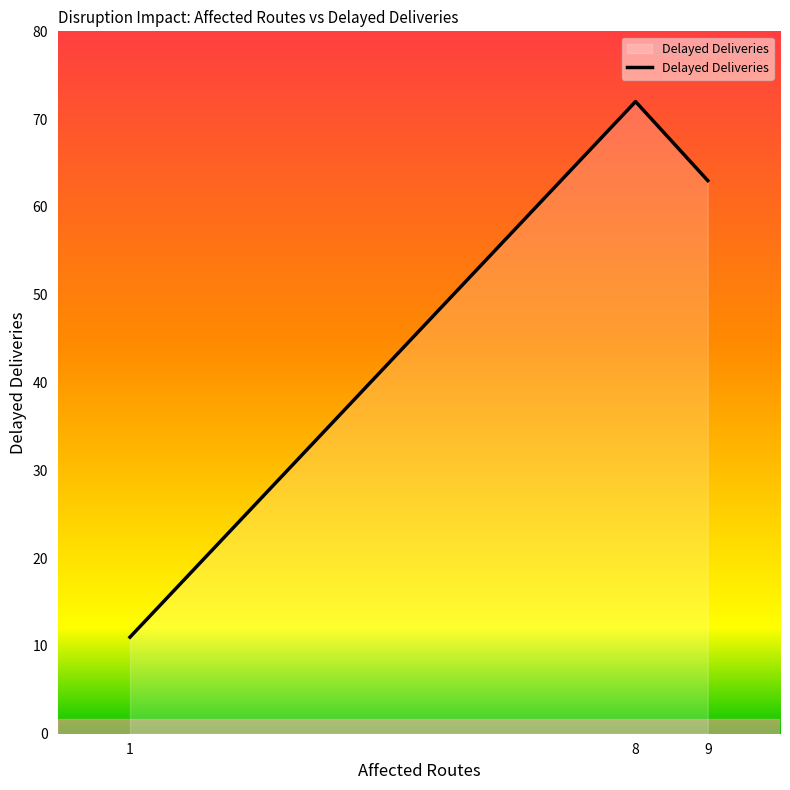

Does the chart display data point markers on the line(s)?

No